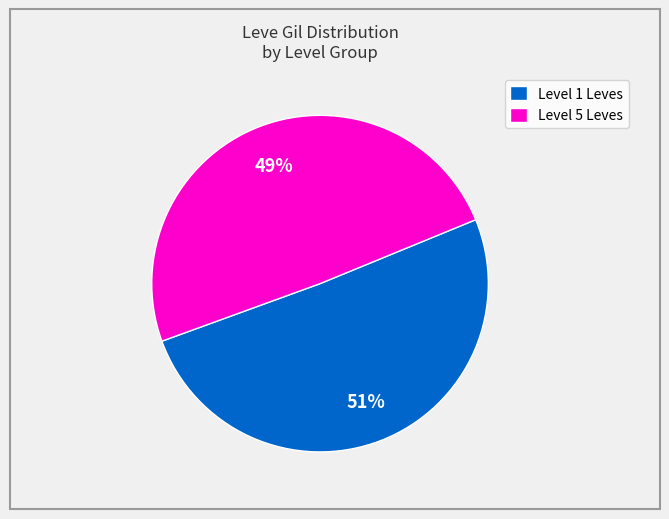

To the nearest percent, what is the average slice percentage?

50%